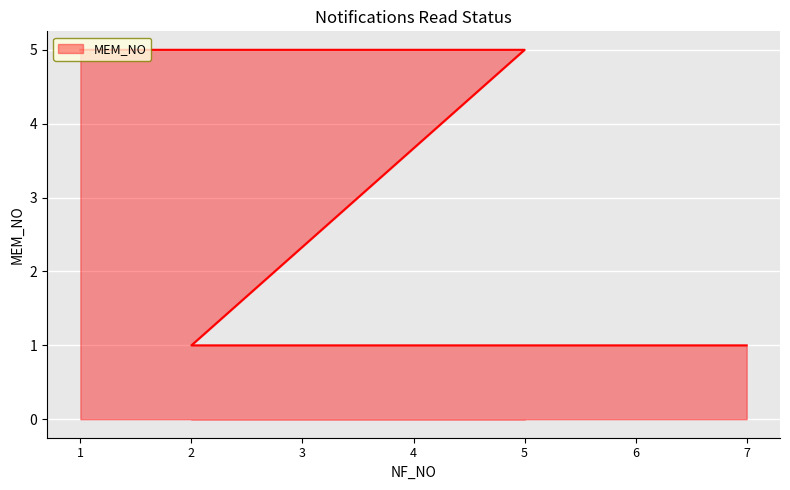

Which label corresponds to the largest value in the chart?

1